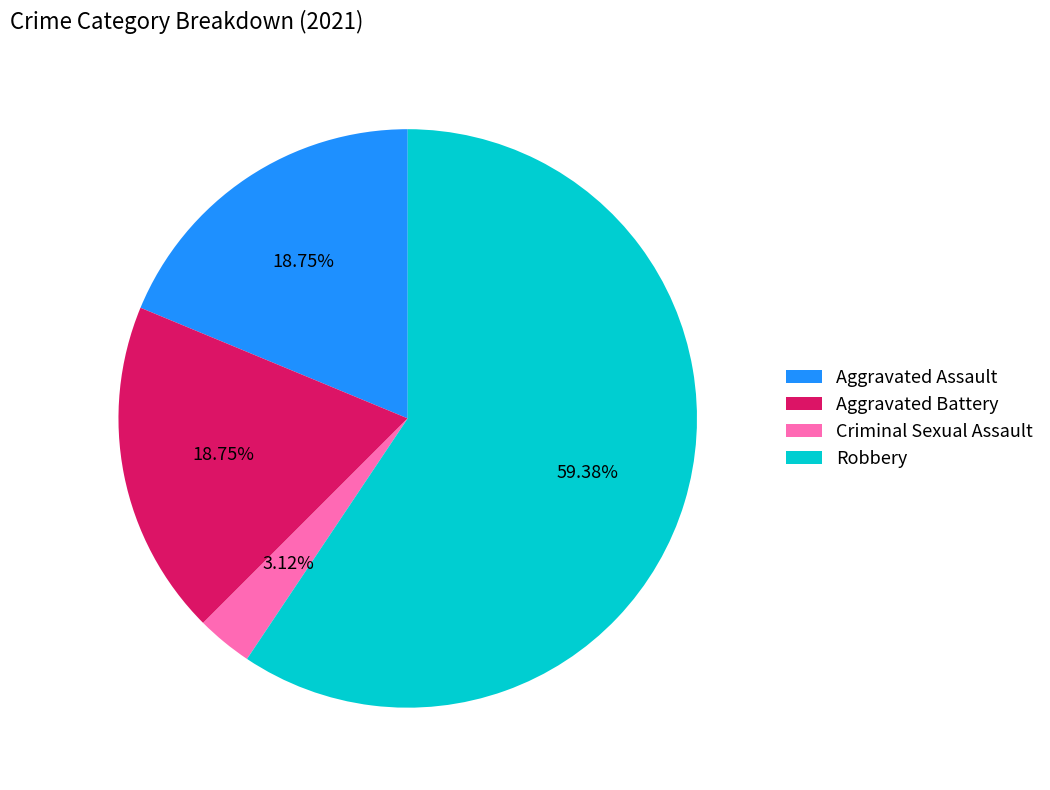

Which has a higher value, Aggravated Battery or Robbery?

Robbery